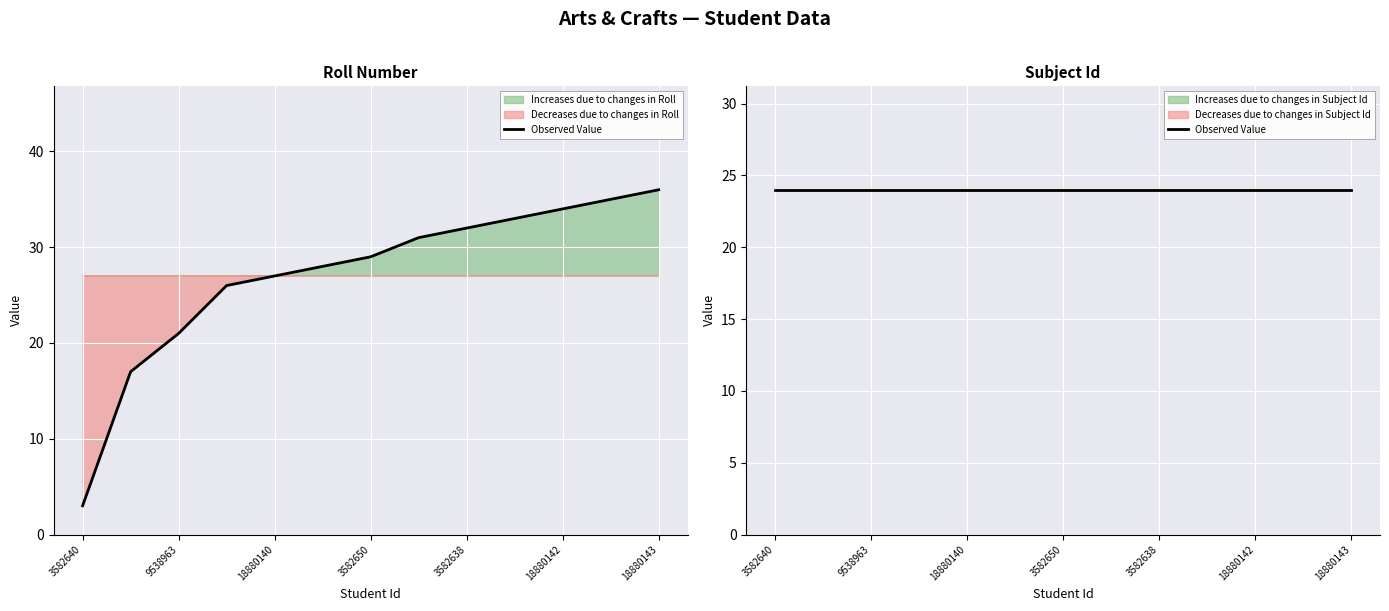

What is the sum of all values?

352